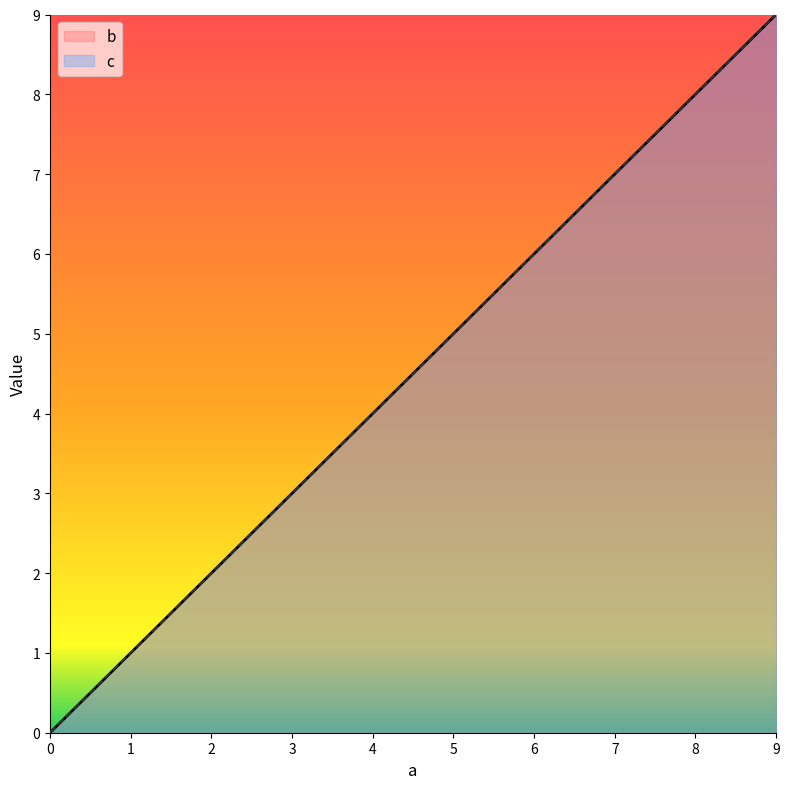

Between 4 and 7, which is larger?

7